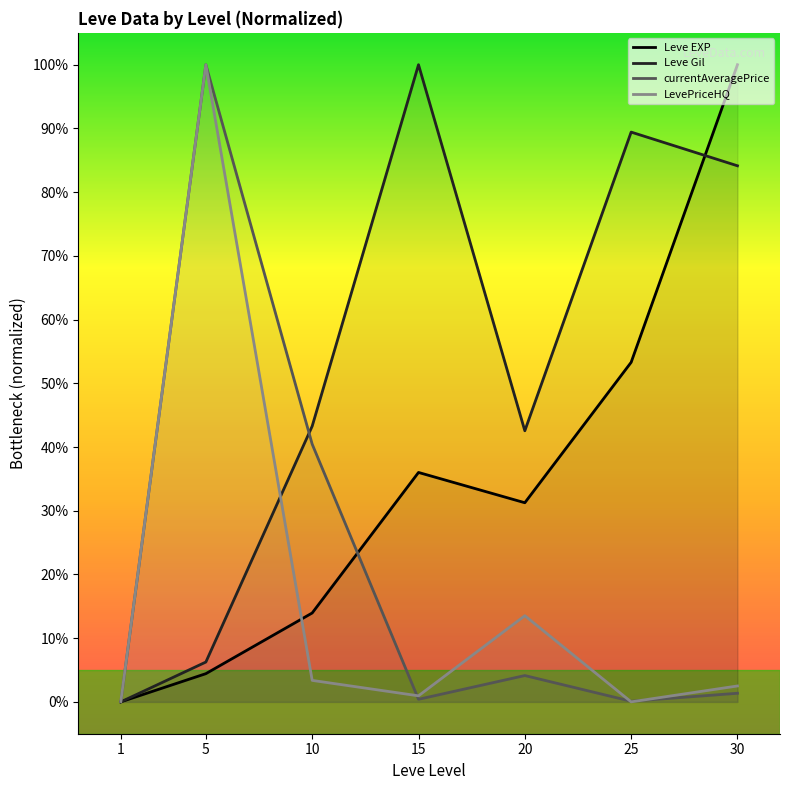

What is the total value across all series at 20?

91.5